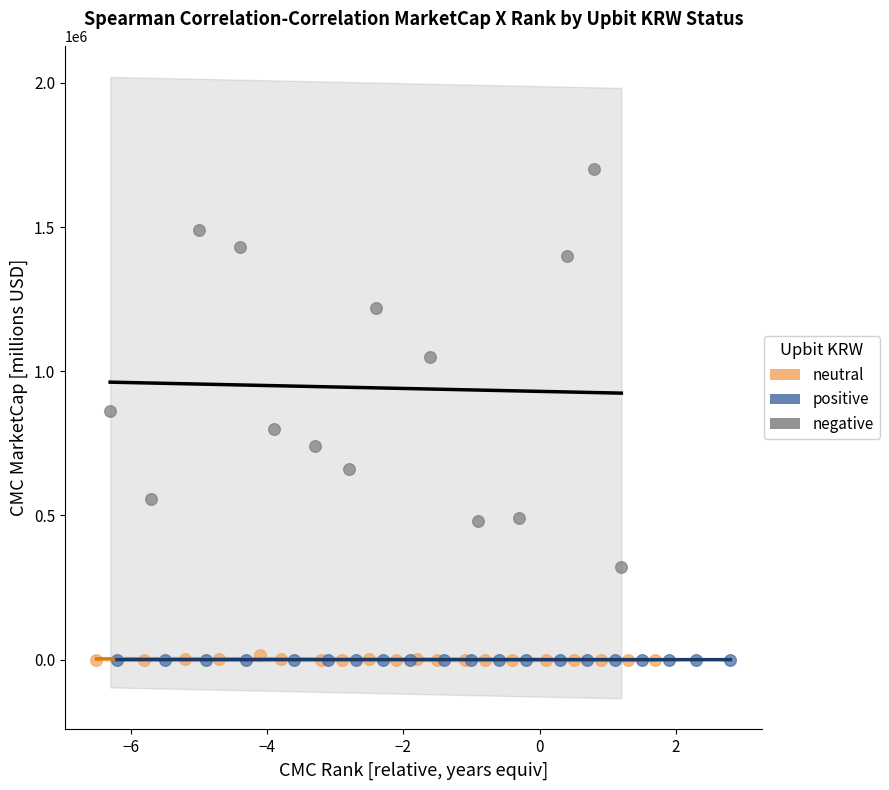

Which series contains the highest Y value?

negative